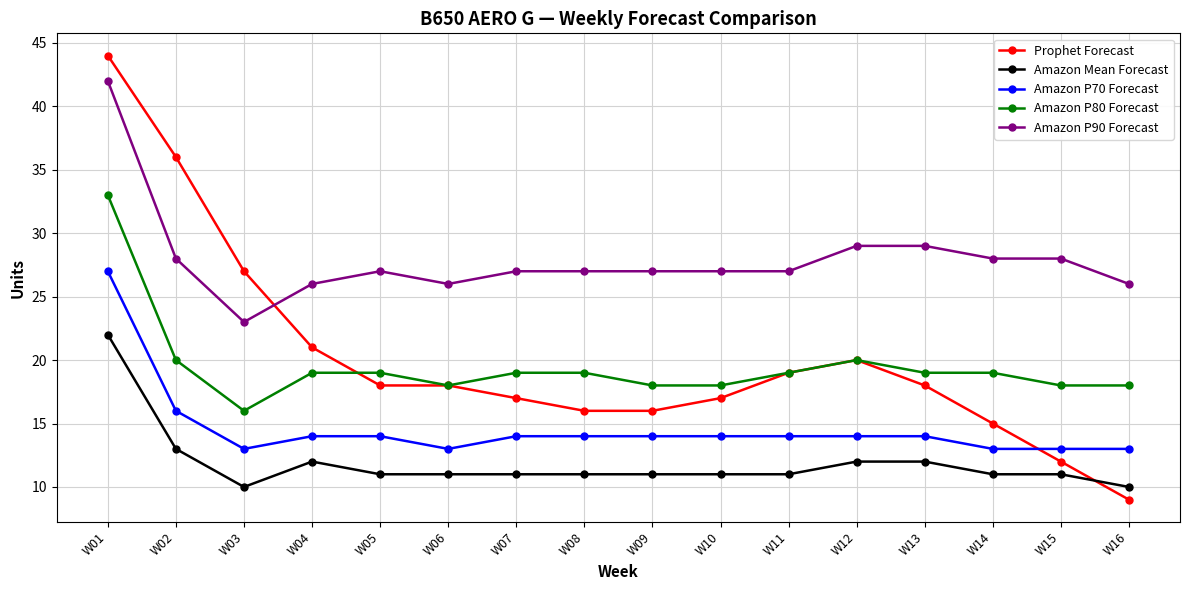

Rank the series by their maximum value, from lowest to highest.

Amazon Mean Forecast, Amazon P70 Forecast, Amazon P80 Forecast, Amazon P90 Forecast, Prophet Forecast